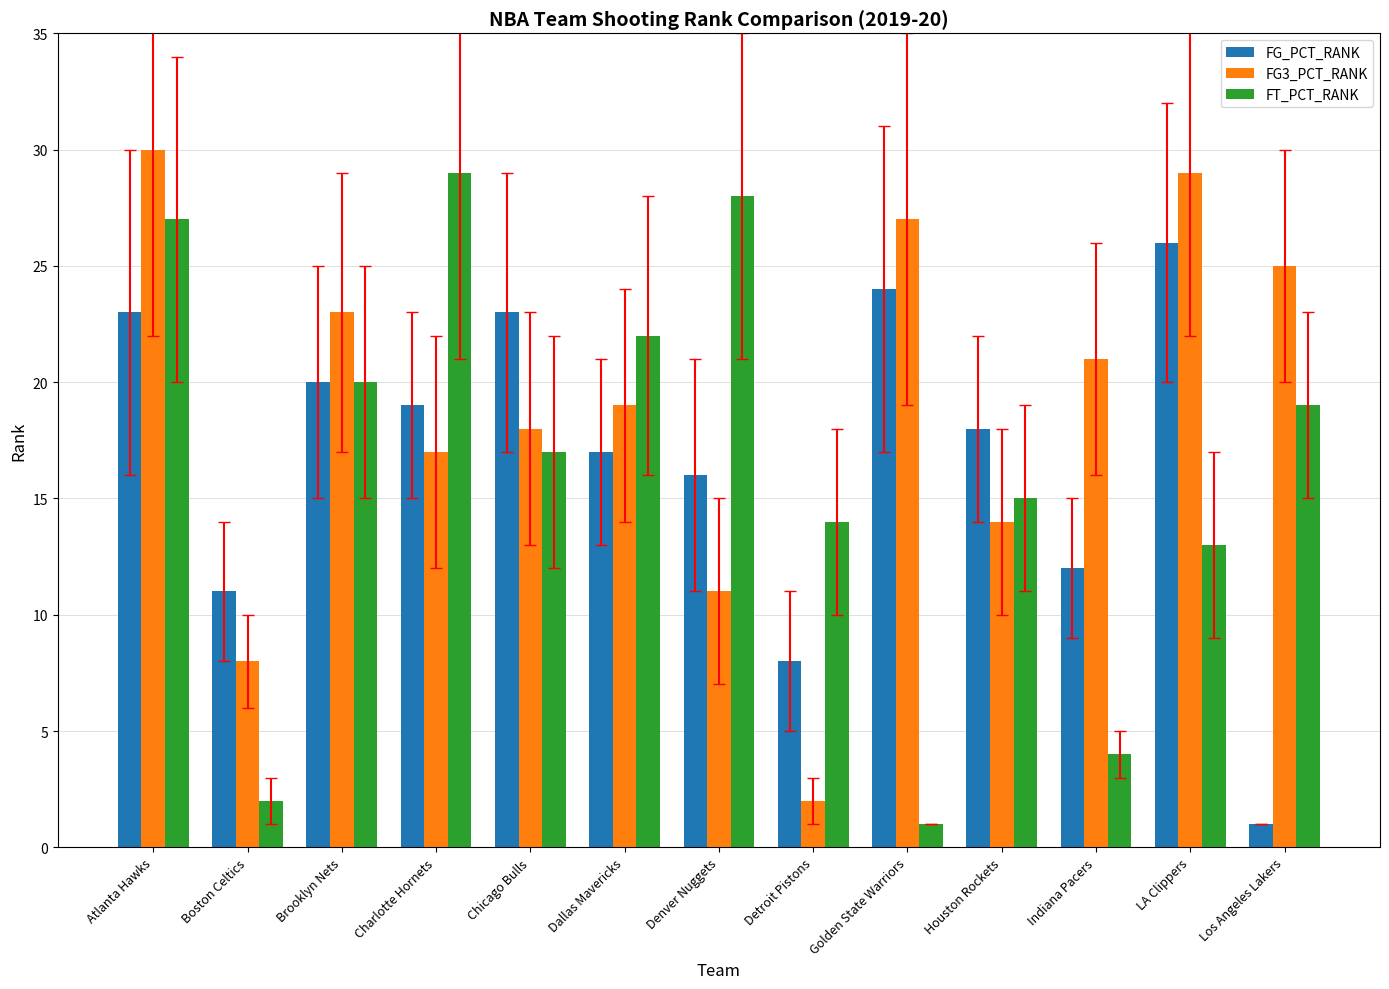

The FG_PCT_RANK series shows 25 at Denver Nuggets. True or false?

False